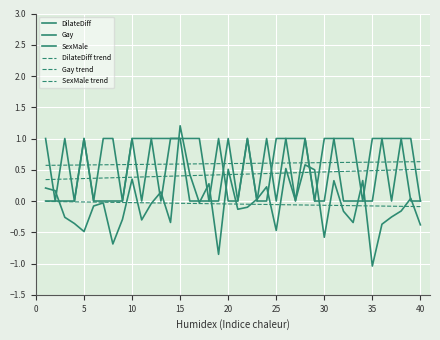

How many lines are shown in the chart?

6